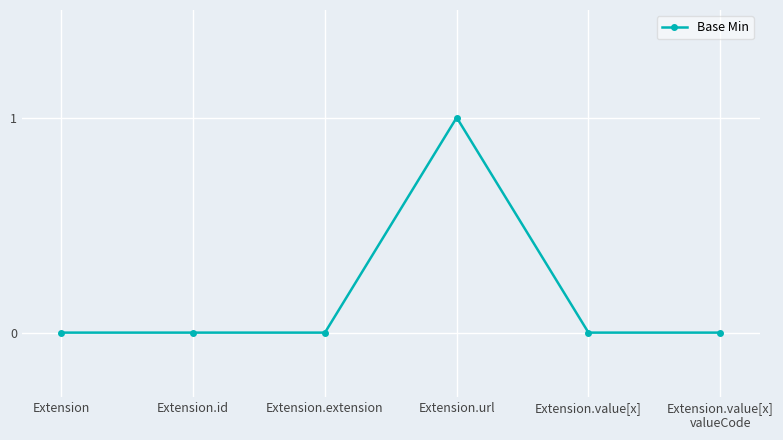

How many categories are shown in the chart?

6